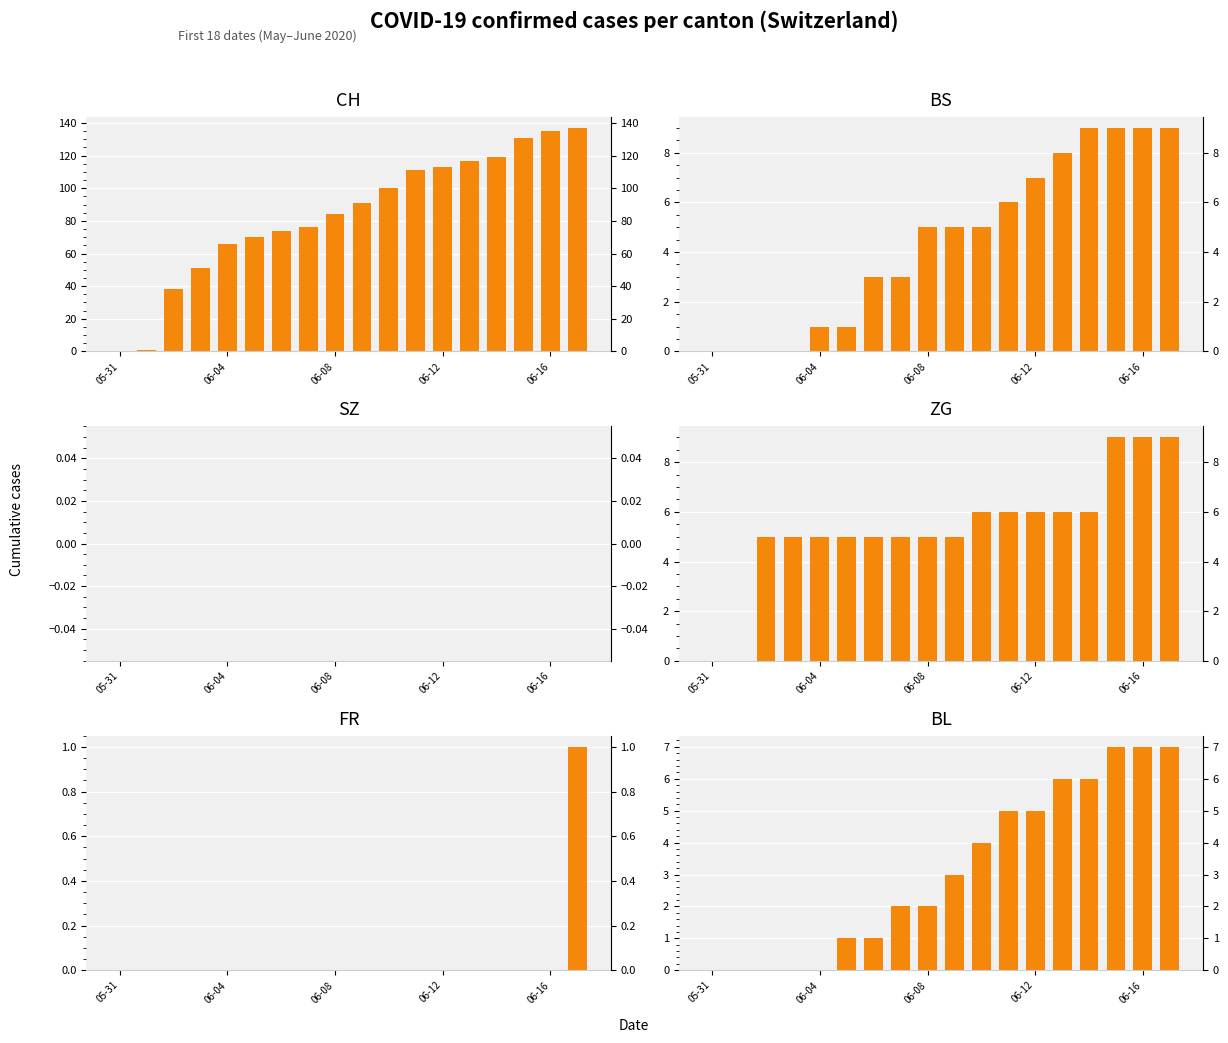

How many bars are there in total?

108